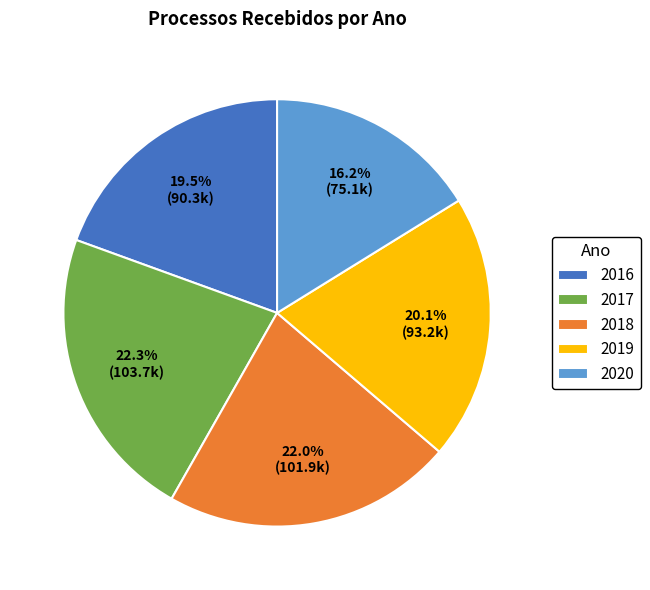

To the nearest percent, what is the difference between the 2016 and 2019 slice percentages?

1%